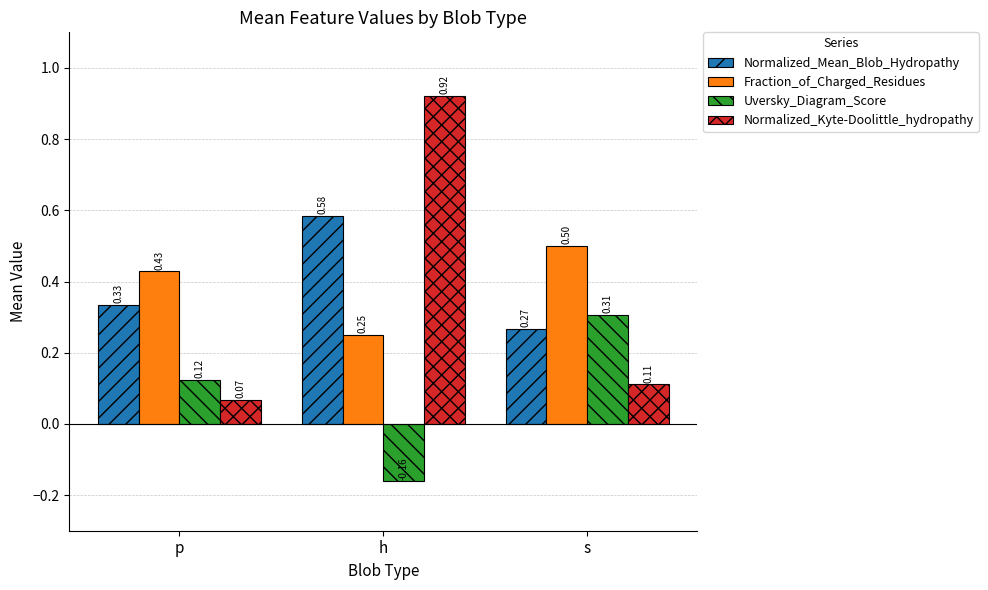

At how many categories does at least one series exceed 0?

3